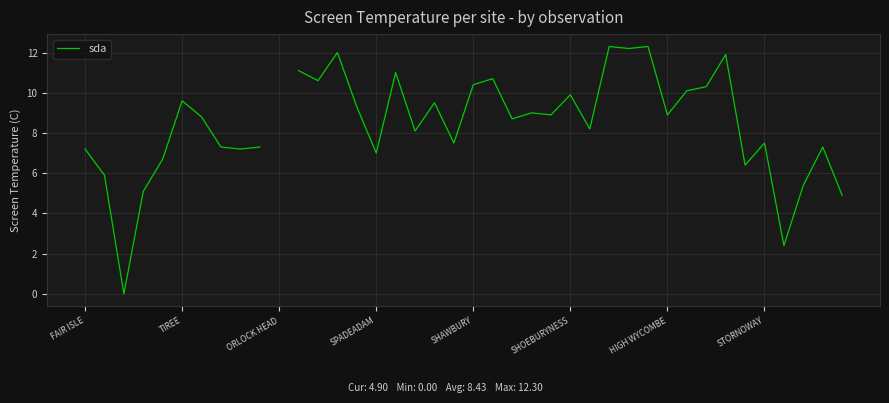

What is the greatest value displayed?

12.3